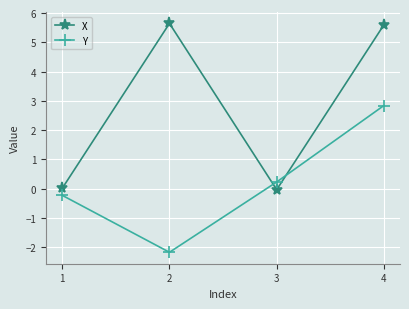

What is the average value of the X series?

2.8